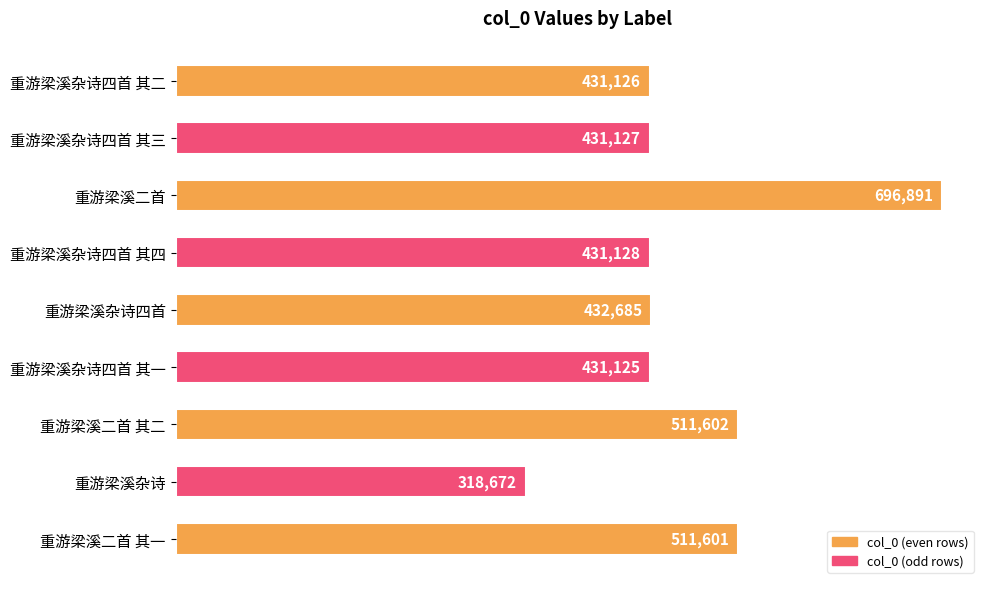

What position from the bottom is 重游梁溪杂诗四首 其三?

8